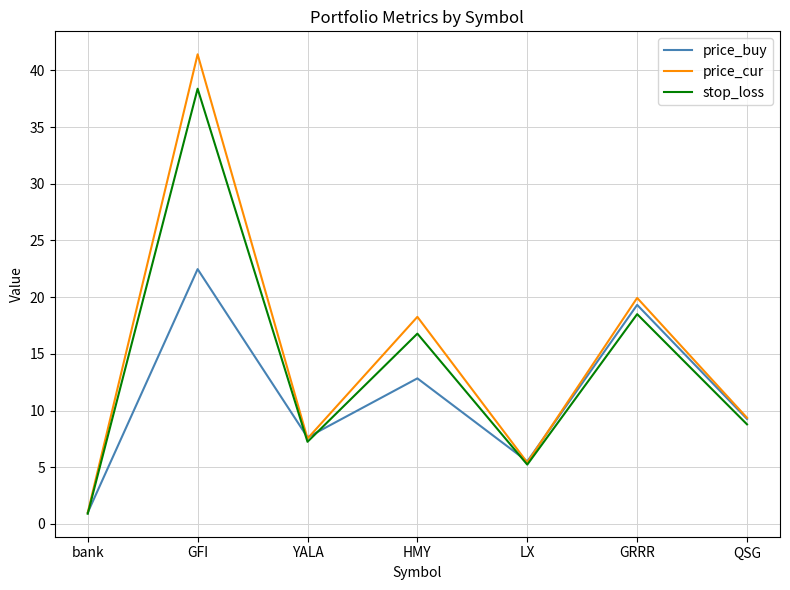

At which label does price_cur first exceed 9?

GFI